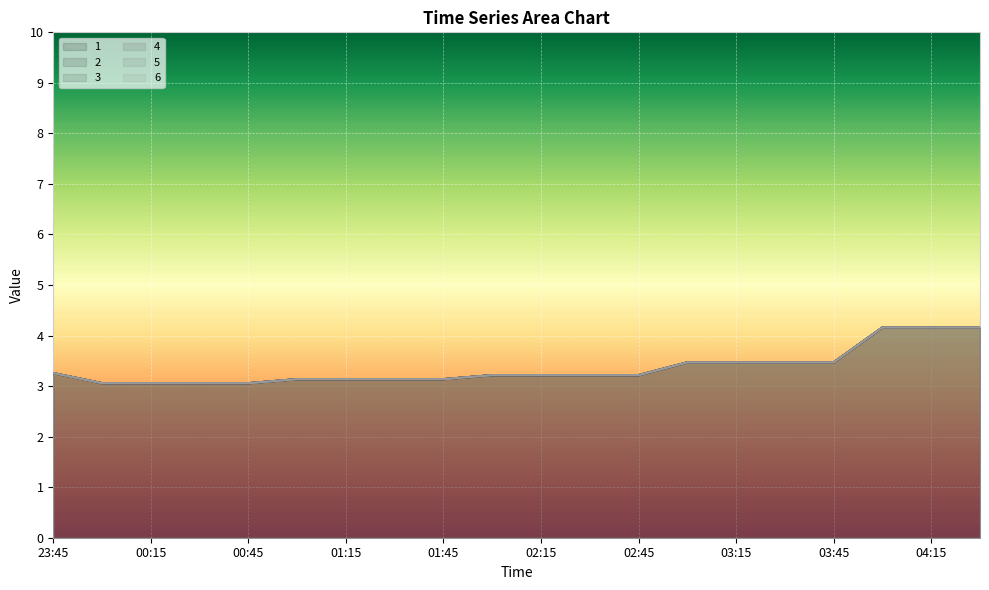

What is the label of the 14th point from the left?

03:00